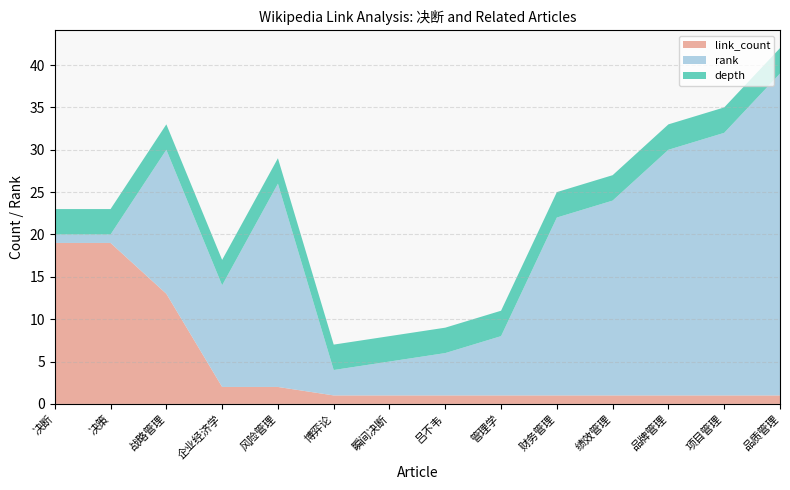

Reading right to left, extract all data points from this chart.

link_count: 1	1	1	1	1	1	1	1	1	2	2	13	19	19
rank: 38	31	29	23	21	7	5	4	3	24	12	17	1	1
depth: 3	3	3	3	3	3	3	3	3	3	3	3	3	3